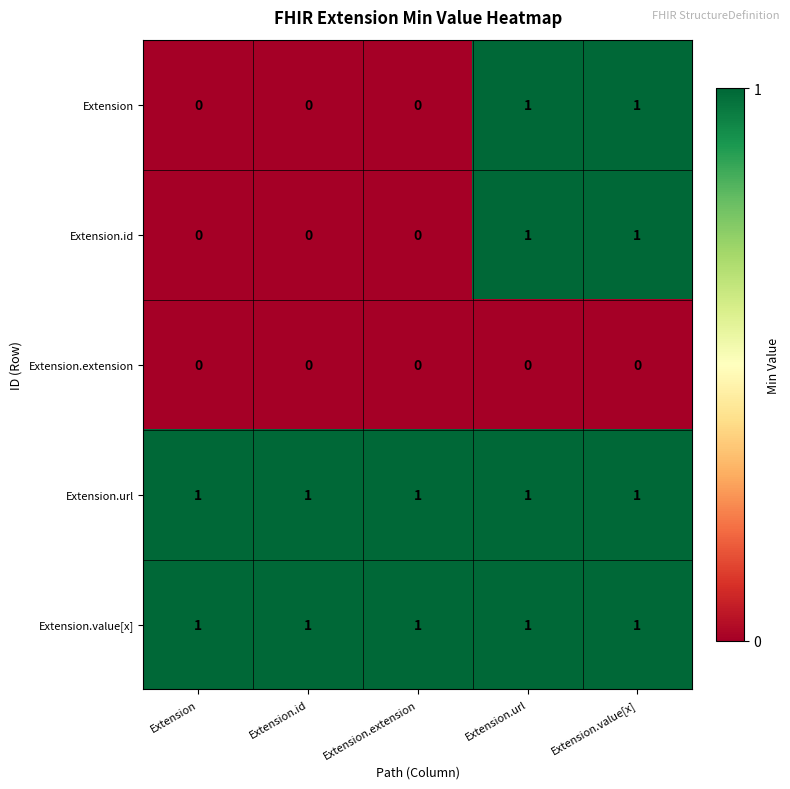

At how many categories does at least one series exceed 0?

5